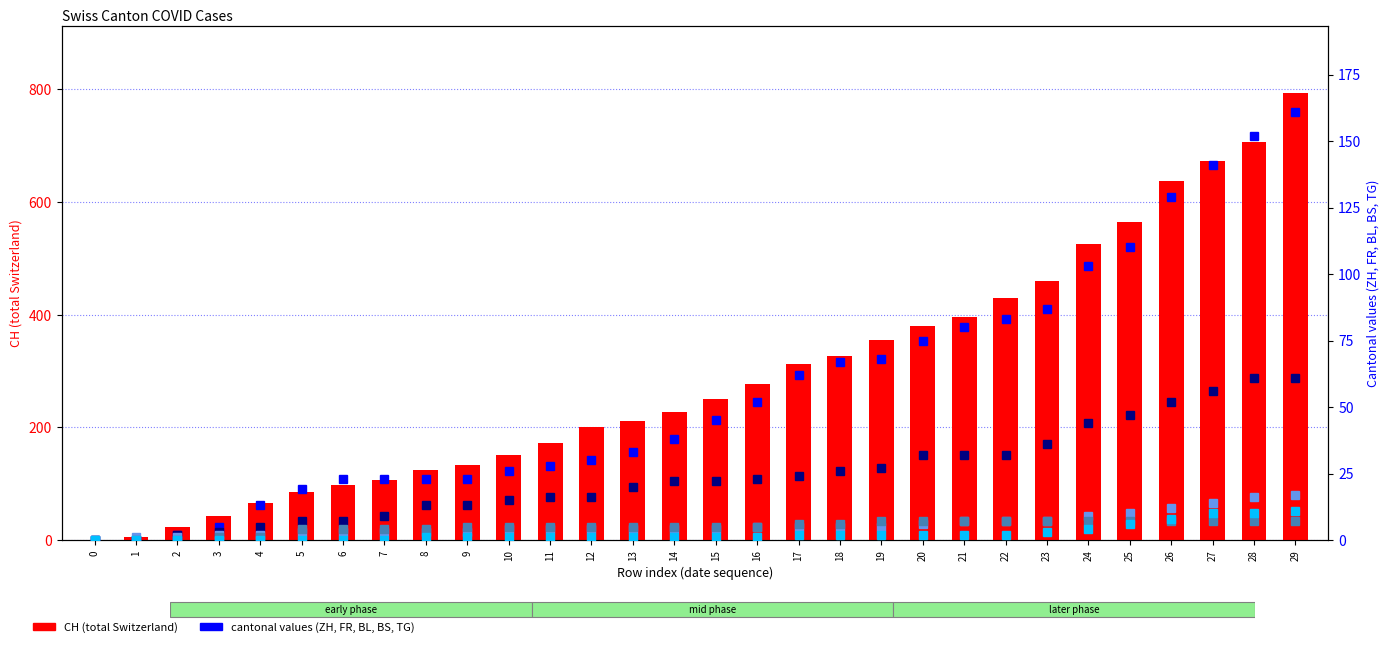

What is the total value across all series at 26?

845